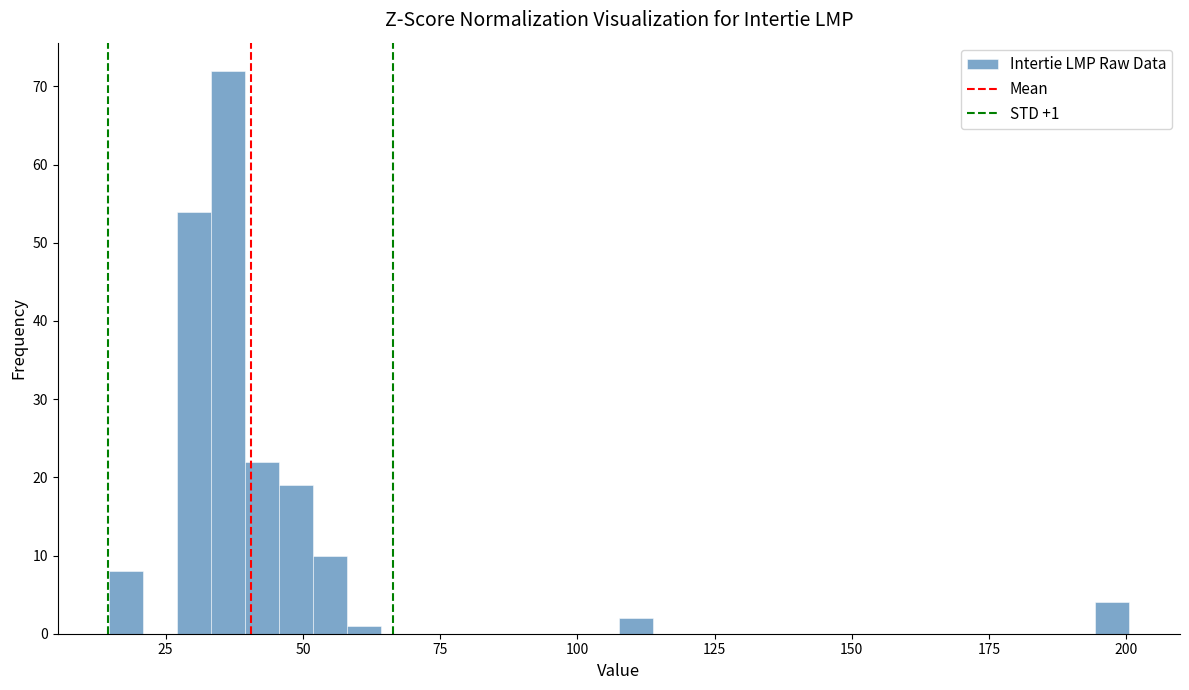

Read against the x-axis, roughly where is the centre of the tallest bar?

35